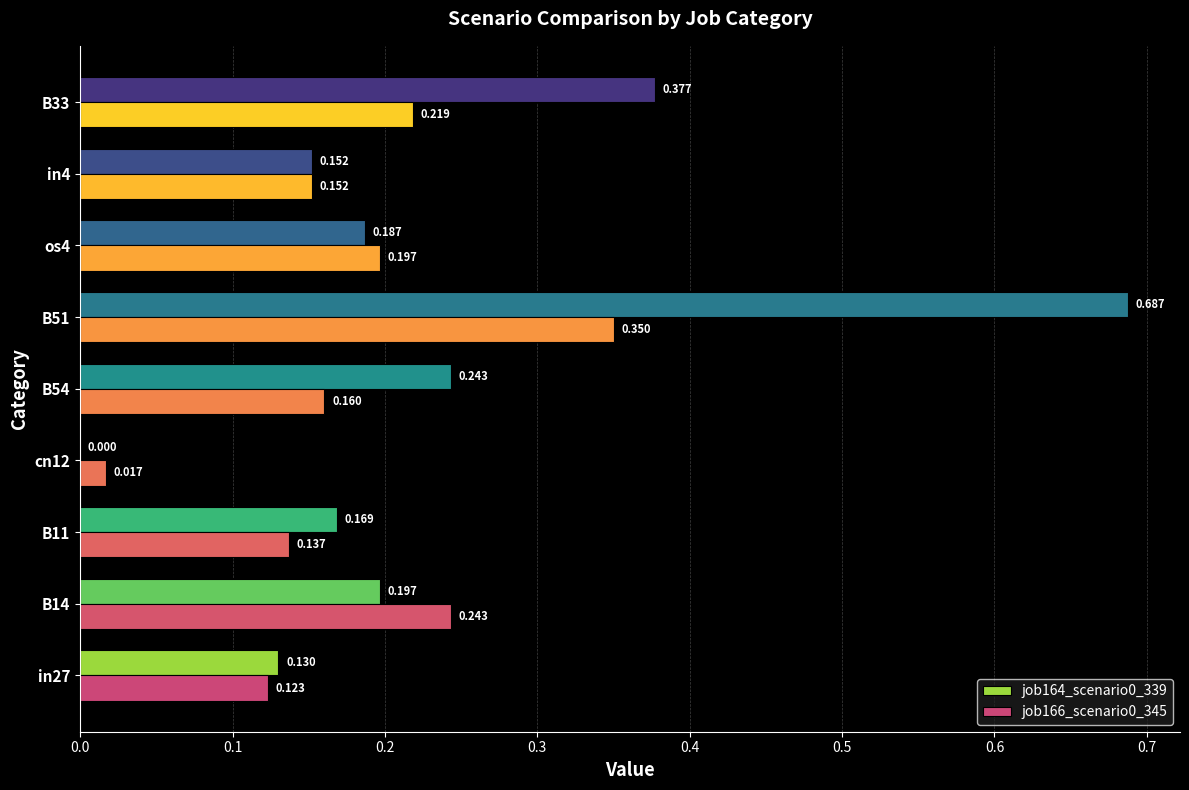

Is the value of job164_scenario0_339 at os4 greater than the value of job166_scenario0_345 at in4?

Yes